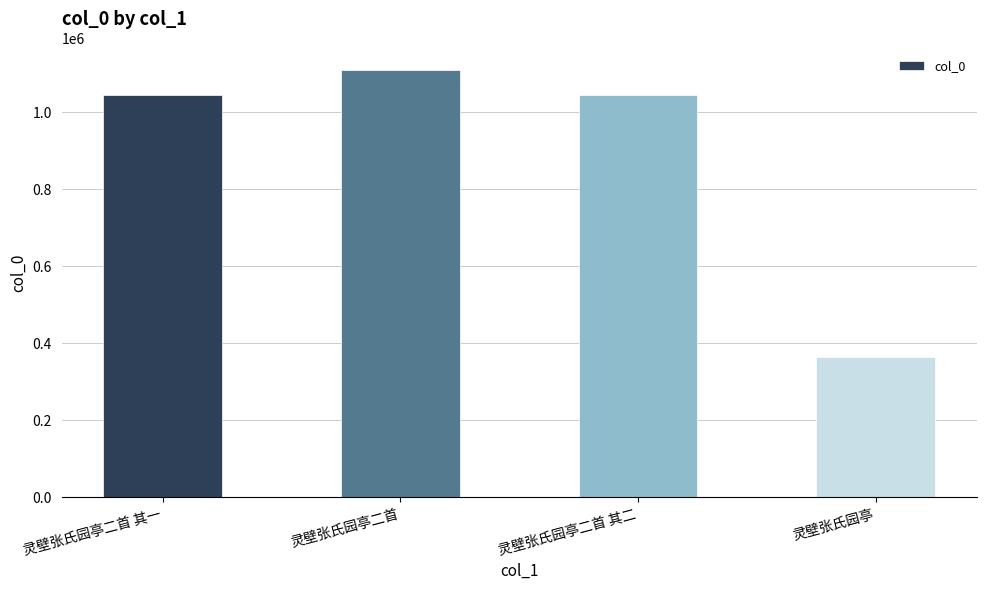

At which category does the chart reach its peak across all series?

灵壁张氏园亭二首